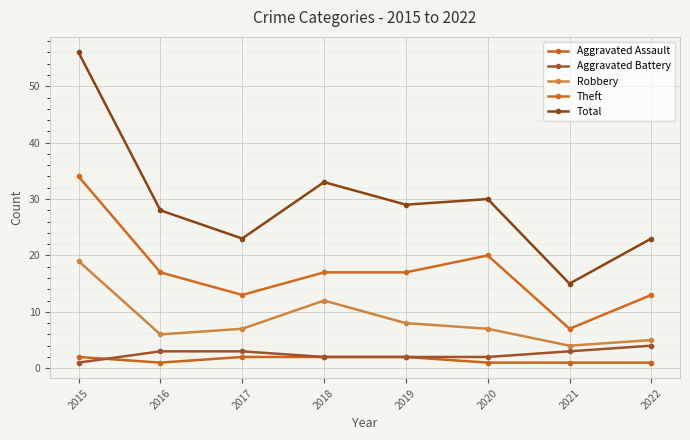

What is the value of the Robbery point at the 7th from the left?

4